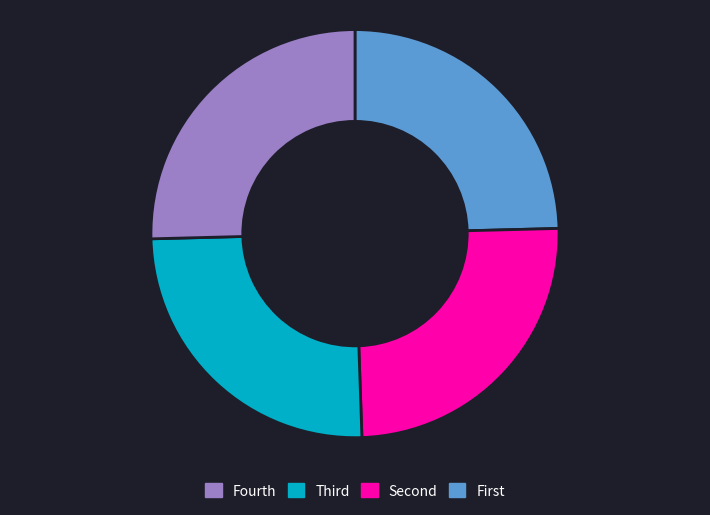

Is there any slice that represents more than half of the pie?

No